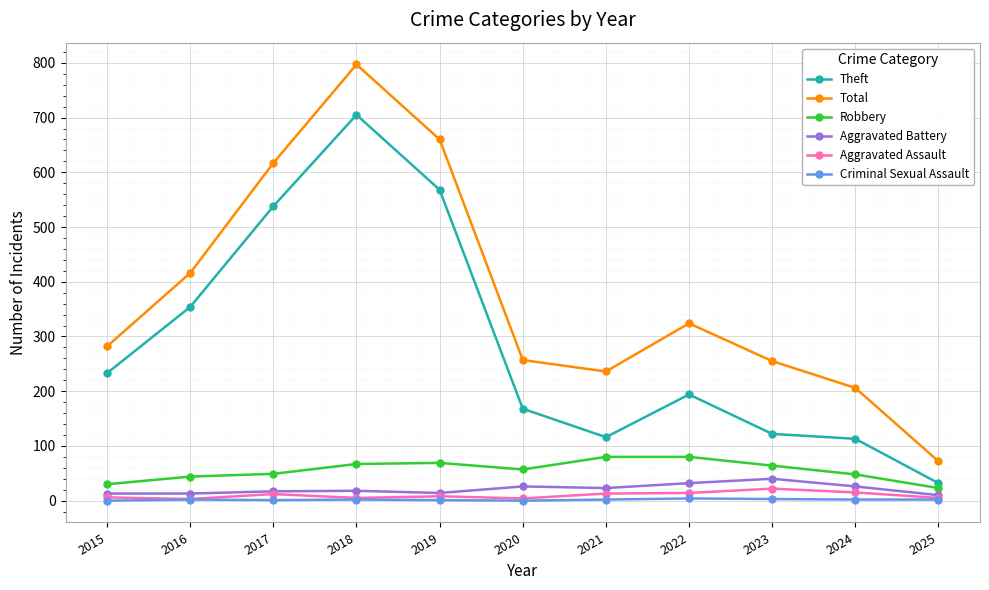

The Aggravated Assault series shows 4 at 2020. True or false?

True